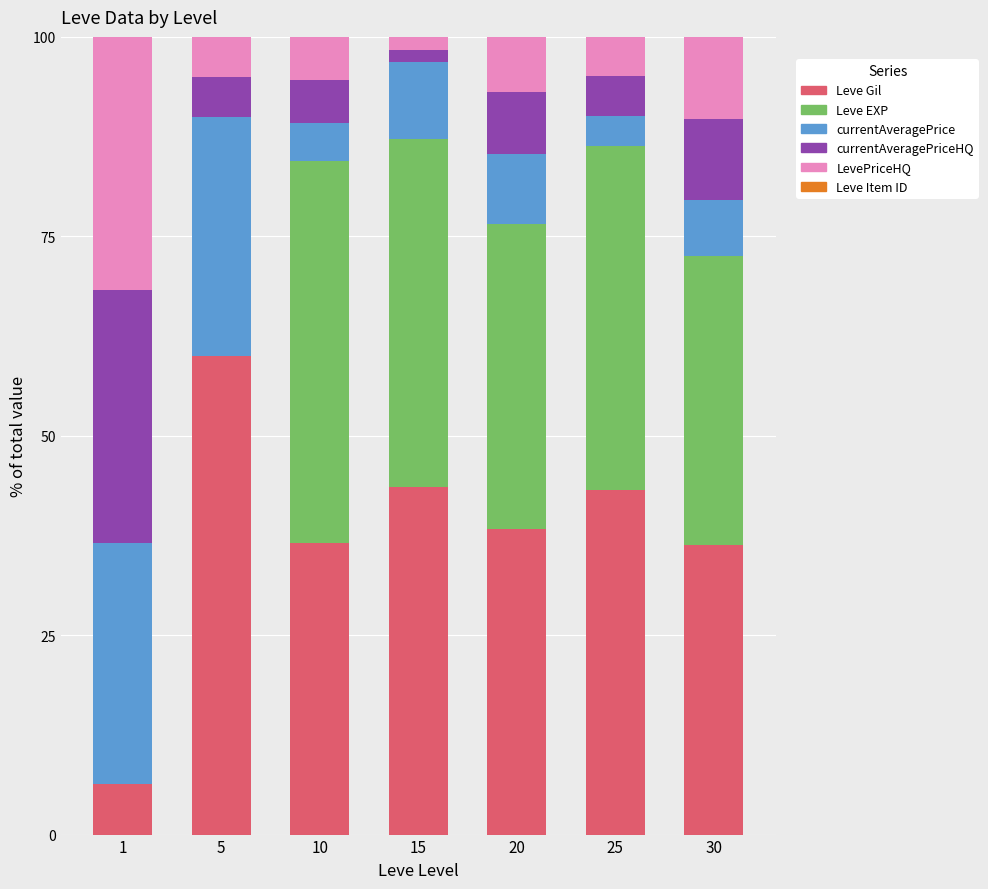

Is it true that Leve Gil equals 43.6 at 15?

True